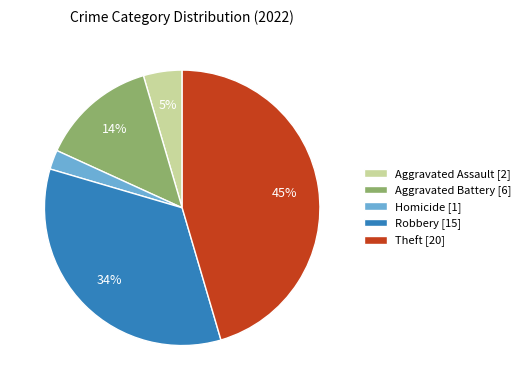

Which has a higher value, Robbery [15] or Homicide [1]?

Robbery [15]